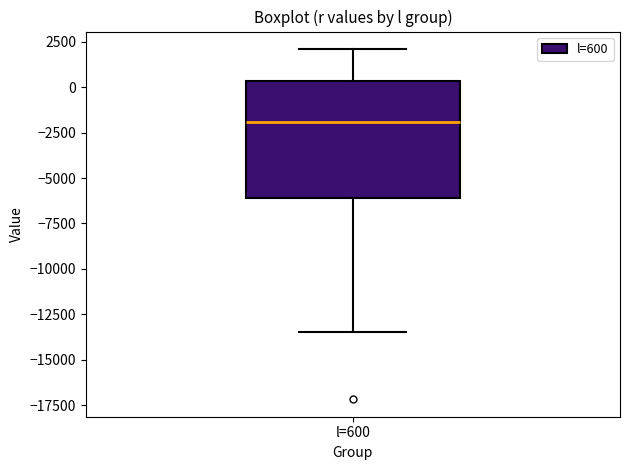

Transcribe this box plot: give where the median line is, the range the box spans, and where the two whiskers end, as read against the y-axis. The values are not printed on the chart, so give them approximately, as read against the axis.

median -2000, box -6000 to 500, whiskers -13500 to 2000